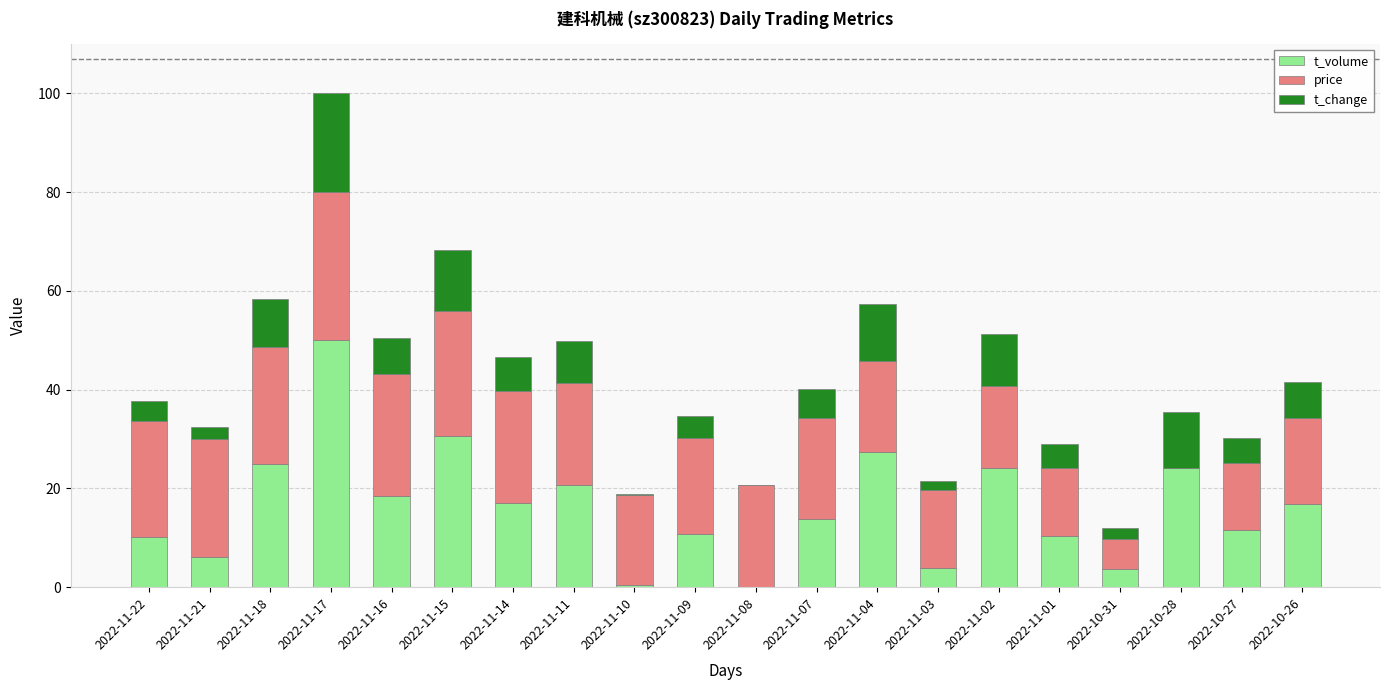

Are the bars grouped side by side (vs. stacked)?

No